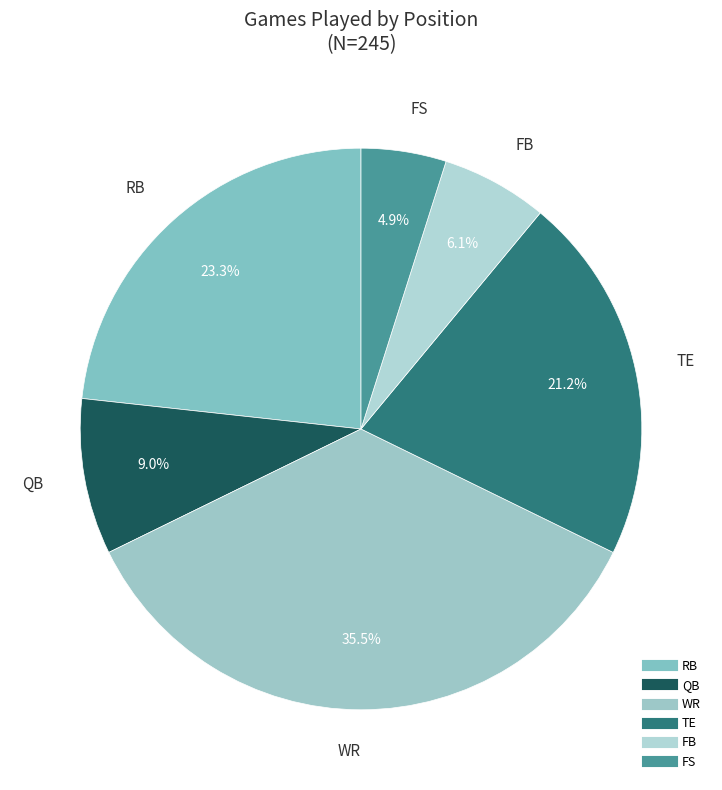

To the nearest percent, what is the average slice percentage?

17%